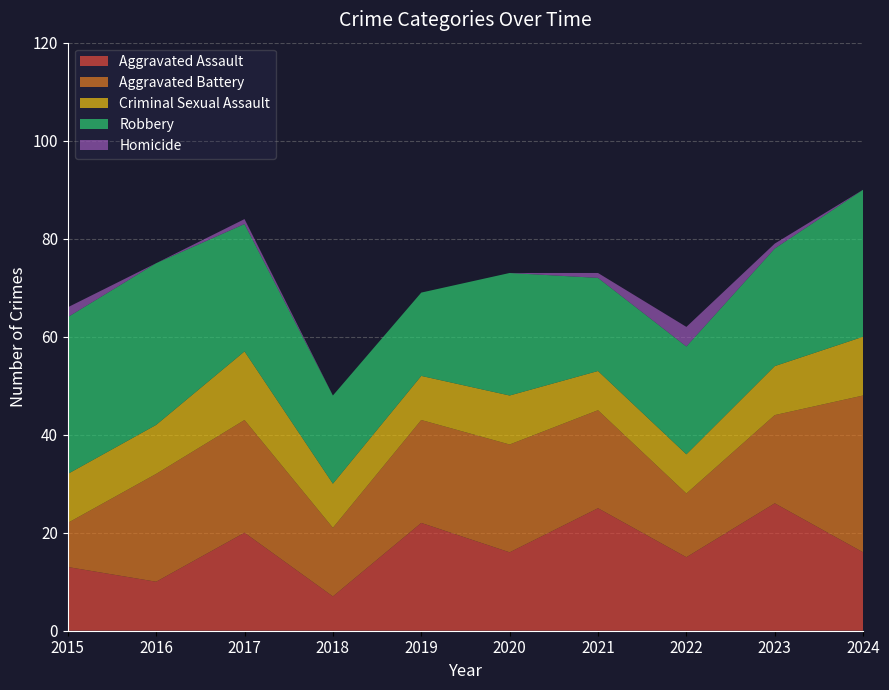

Reading left to right, transcribe all the data shown in this chart.

Aggravated Assault: 2015=13	2016=10	2017=20	2018=7	2019=22	2020=16	2021=25	2022=15	2023=26	2024=16
Aggravated Battery: 2015=9	2016=22	2017=23	2018=14	2019=21	2020=22	2021=20	2022=13	2023=18	2024=32
Criminal Sexual Assault: 2015=10	2016=10	2017=14	2018=9	2019=9	2020=10	2021=8	2022=8	2023=10	2024=12
Robbery: 2015=32	2016=33	2017=26	2018=18	2019=17	2020=25	2021=19	2022=22	2023=24	2024=30
Homicide: 2015=2	2016=0	2017=1	2018=0	2019=0	2020=0	2021=1	2022=4	2023=1	2024=0